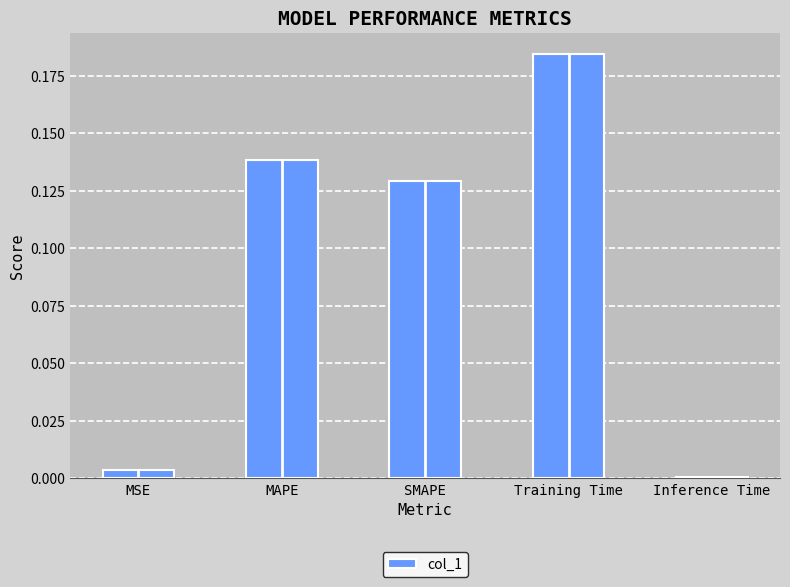

Which label corresponds to the largest value in the chart?

Training Time